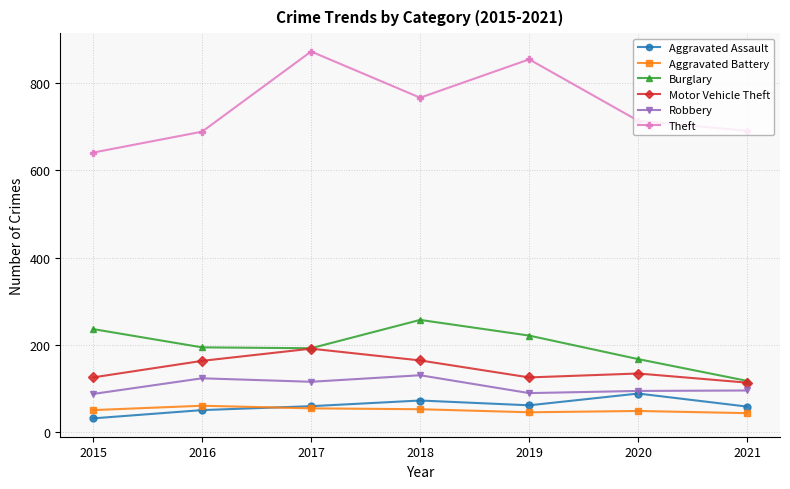

Is the value of Theft at 2021 greater than the value of Aggravated Battery at 2019?

Yes